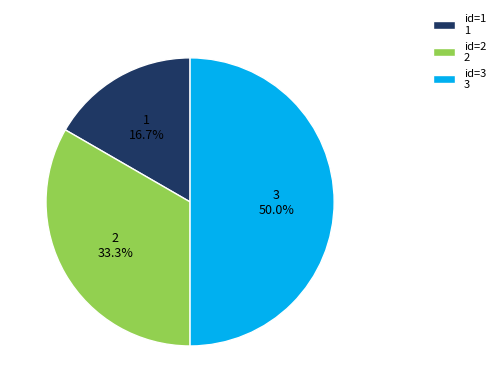

Is id=1 1 the majority of the pie?

No